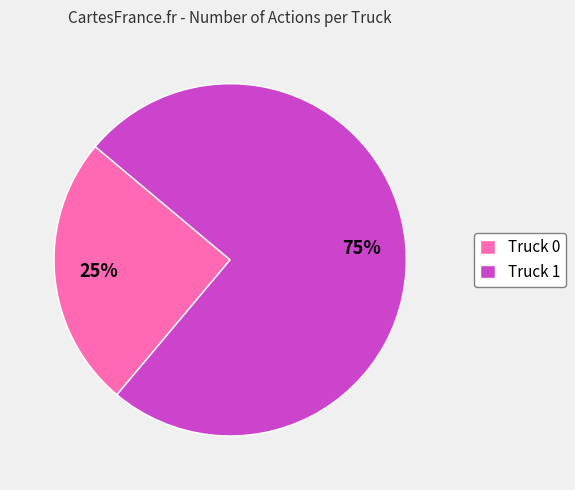

True or false: Truck 1 accounts for 75% of the total.

True